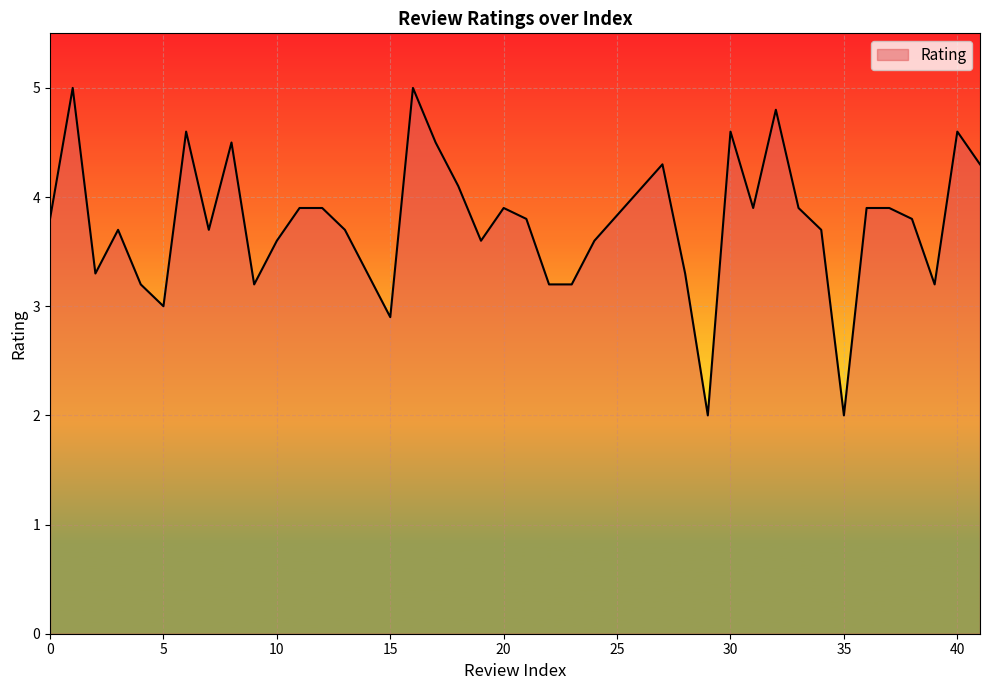

What is the difference between the maximum and minimum values?

3.0